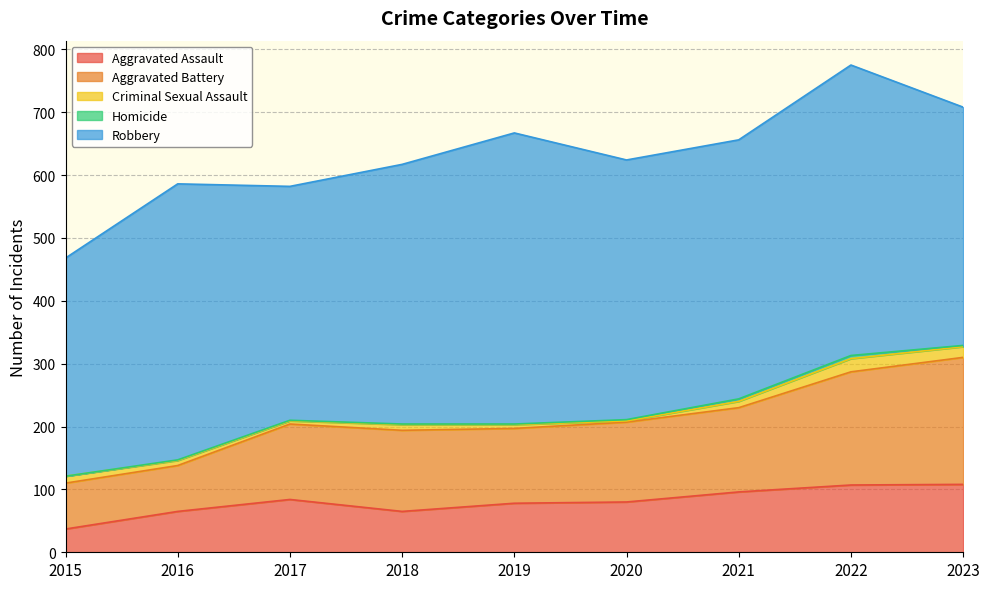

Read the Criminal Sexual Assault value at 2022.

21